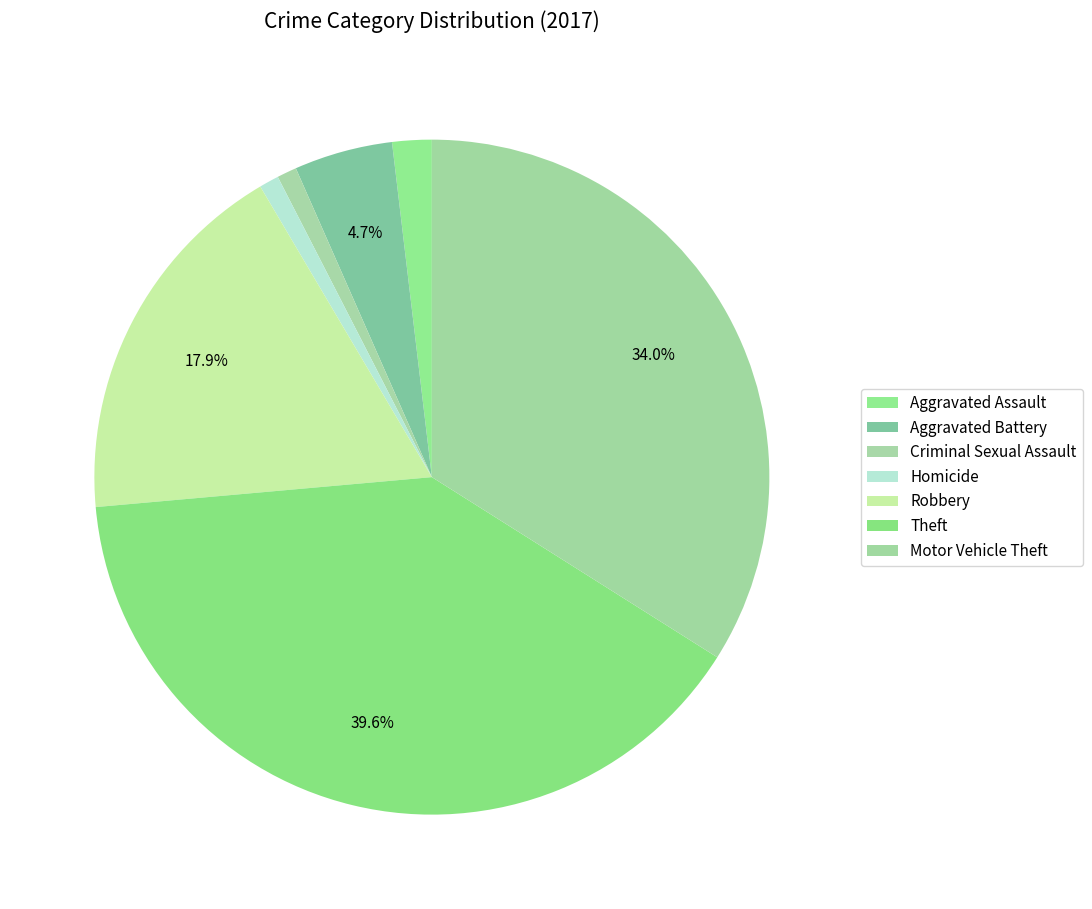

Count the number of slices in the pie.

7